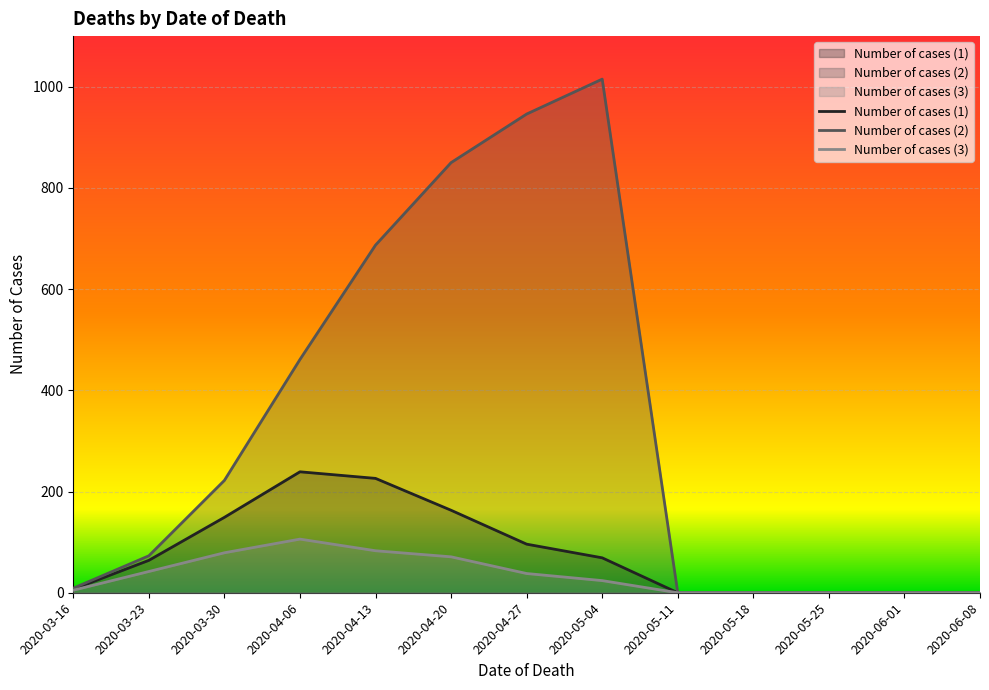

Reading left to right, list all the values displayed in this chart.

Number of cases (1): 2020-03-16=7	2020-03-23=64	2020-03-30=149	2020-04-06=239	2020-04-13=226	2020-04-20=163	2020-04-27=96	2020-05-04=69	2020-05-11=0	2020-05-18=0	2020-05-25=0	2020-06-01=0	2020-06-08=0
Number of cases (2): 2020-03-16=9	2020-03-23=73	2020-03-30=222	2020-04-06=461	2020-04-13=687	2020-04-20=850	2020-04-27=946	2020-05-04=1015	2020-05-11=0	2020-05-18=0	2020-05-25=0	2020-06-01=0	2020-06-08=0
Number of cases (3): 2020-03-16=5	2020-03-23=42	2020-03-30=79	2020-04-06=106	2020-04-13=83	2020-04-20=71	2020-04-27=38	2020-05-04=24	2020-05-11=0	2020-05-18=0	2020-05-25=0	2020-06-01=0	2020-06-08=0